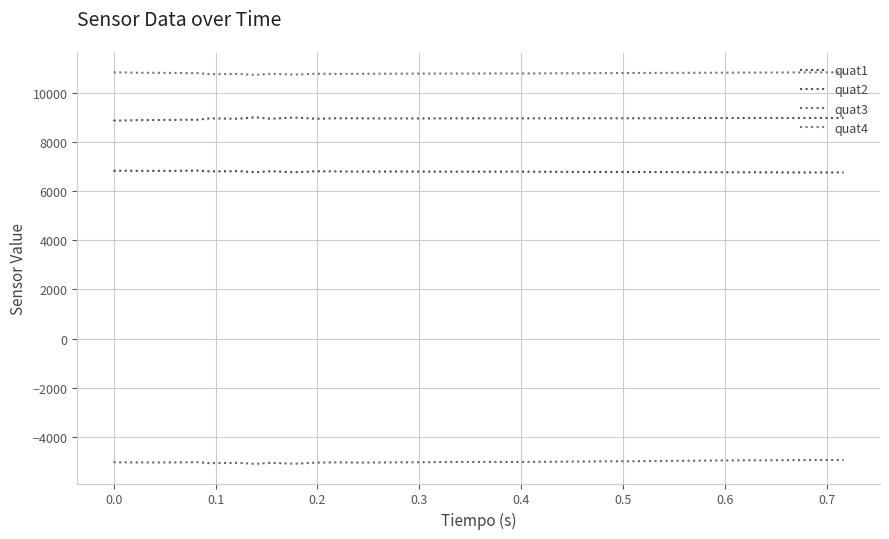

What is the average value of the quat3 series?

-5022